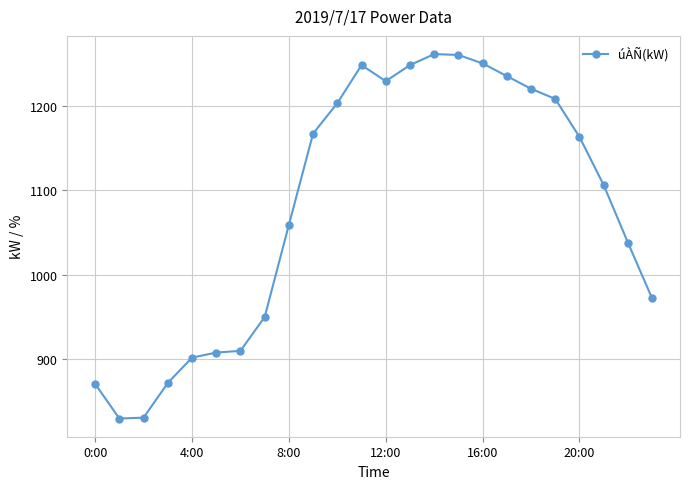

What is the value of the 2nd point from the left?

830